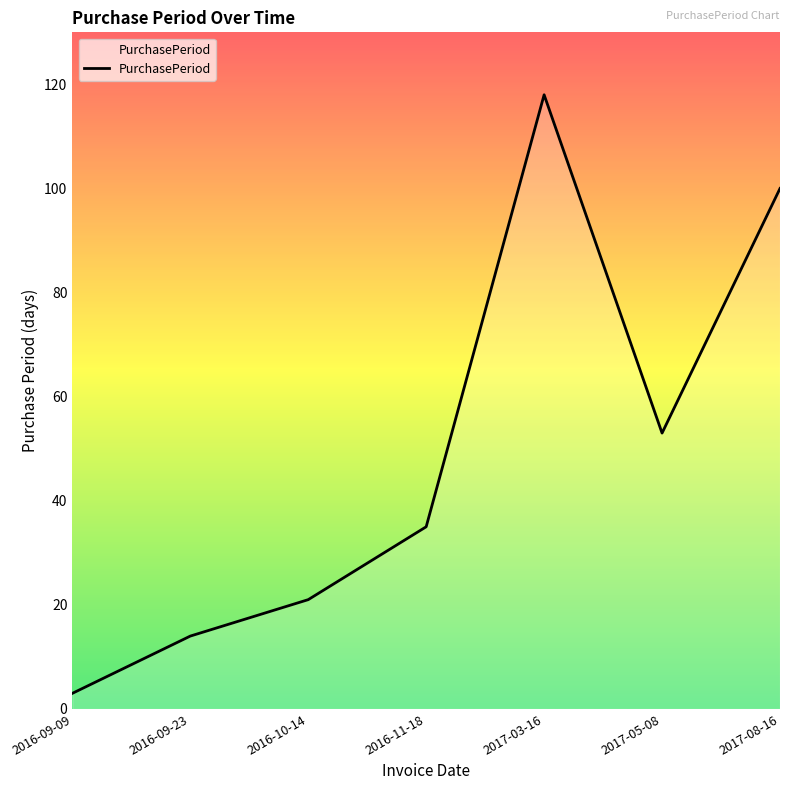

Reading right to left, extract all data points from this chart.

2017-08-16=100	2017-05-08=53	2017-03-16=118	2016-11-18=35	2016-10-14=21	2016-09-23=14	2016-09-09=3